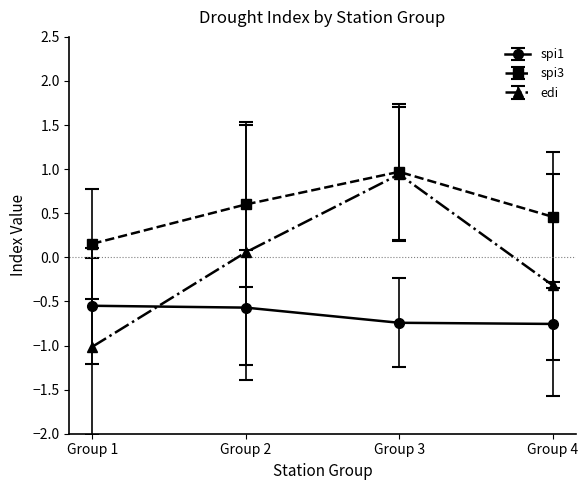

Does the chart display data point markers on the line(s)?

Yes